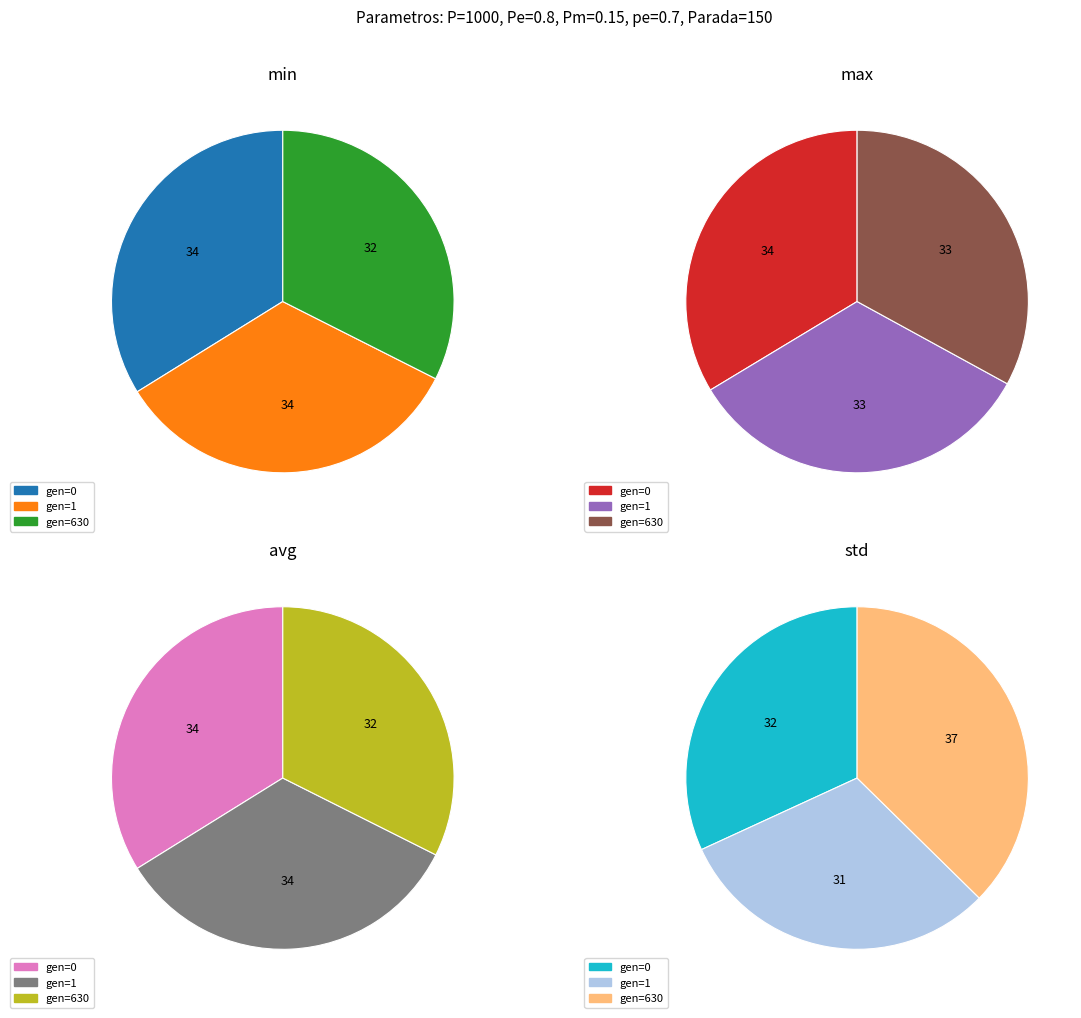

How many segments does this pie chart have?

3